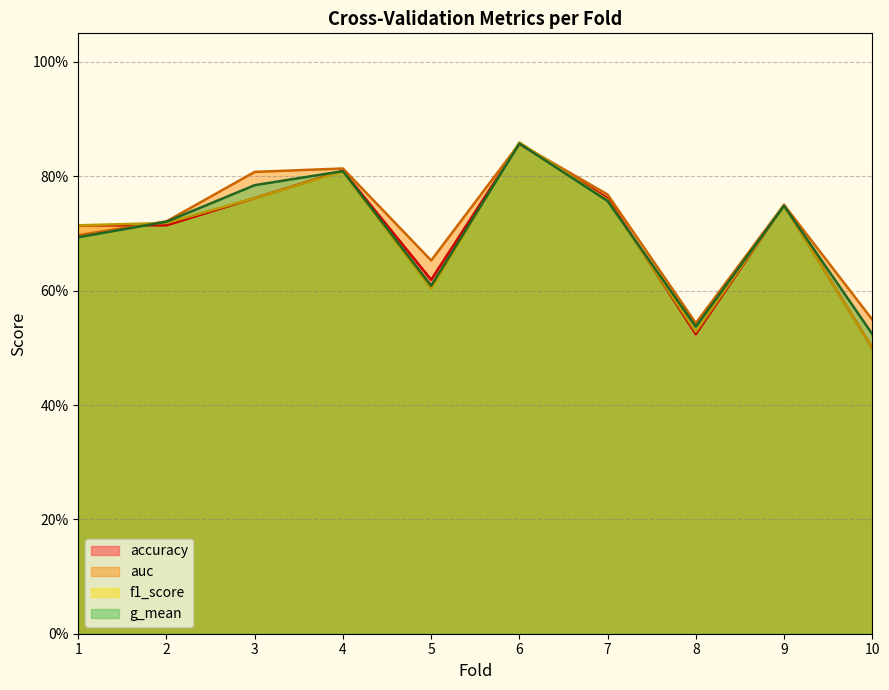

How many times do accuracy and f1_score cross each other?

4